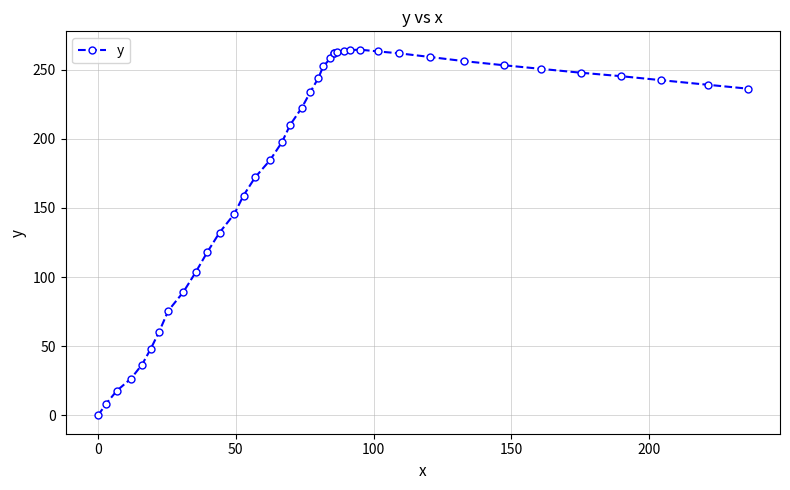

What is the difference between the second highest and minimum values?

264.1